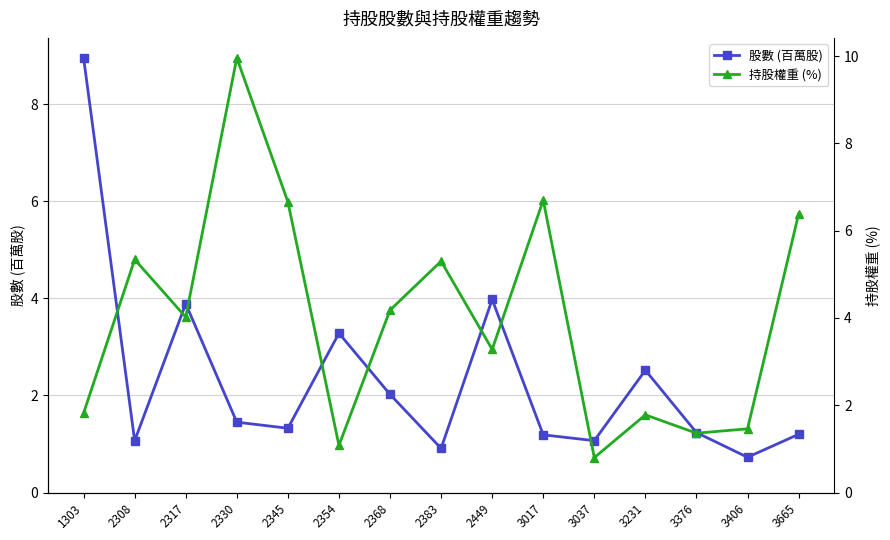

What is the minimum value shown in the chart?

0.7